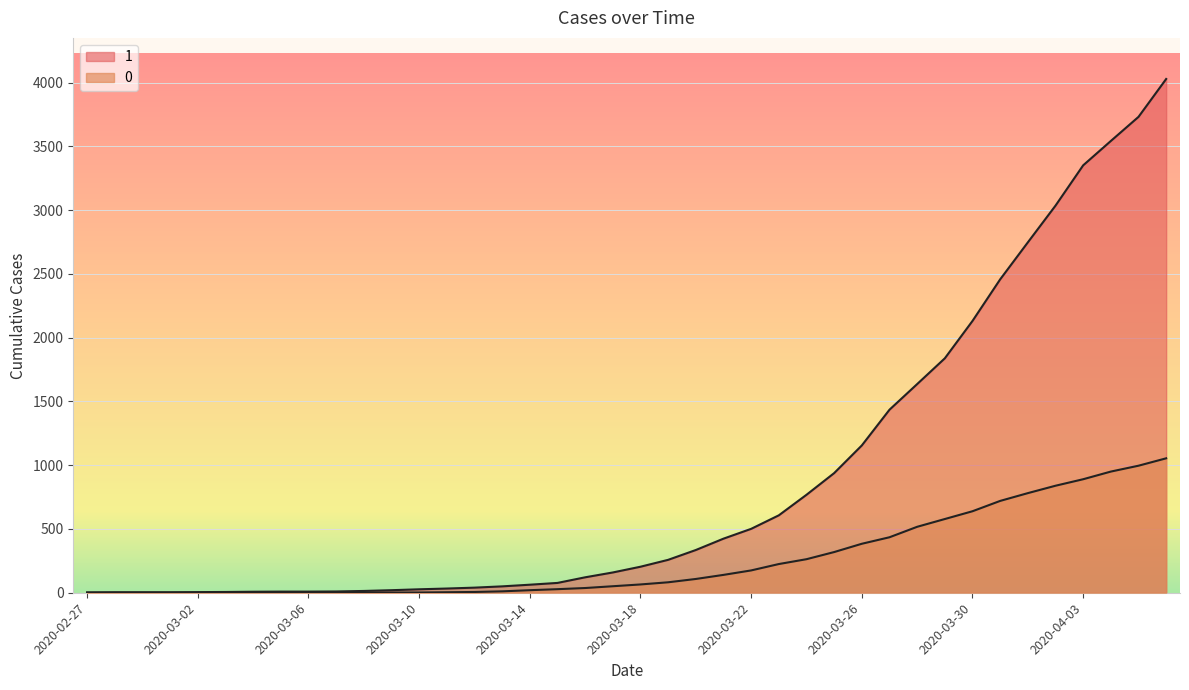

True or false: 0 has more than 0 interior local peaks.

False